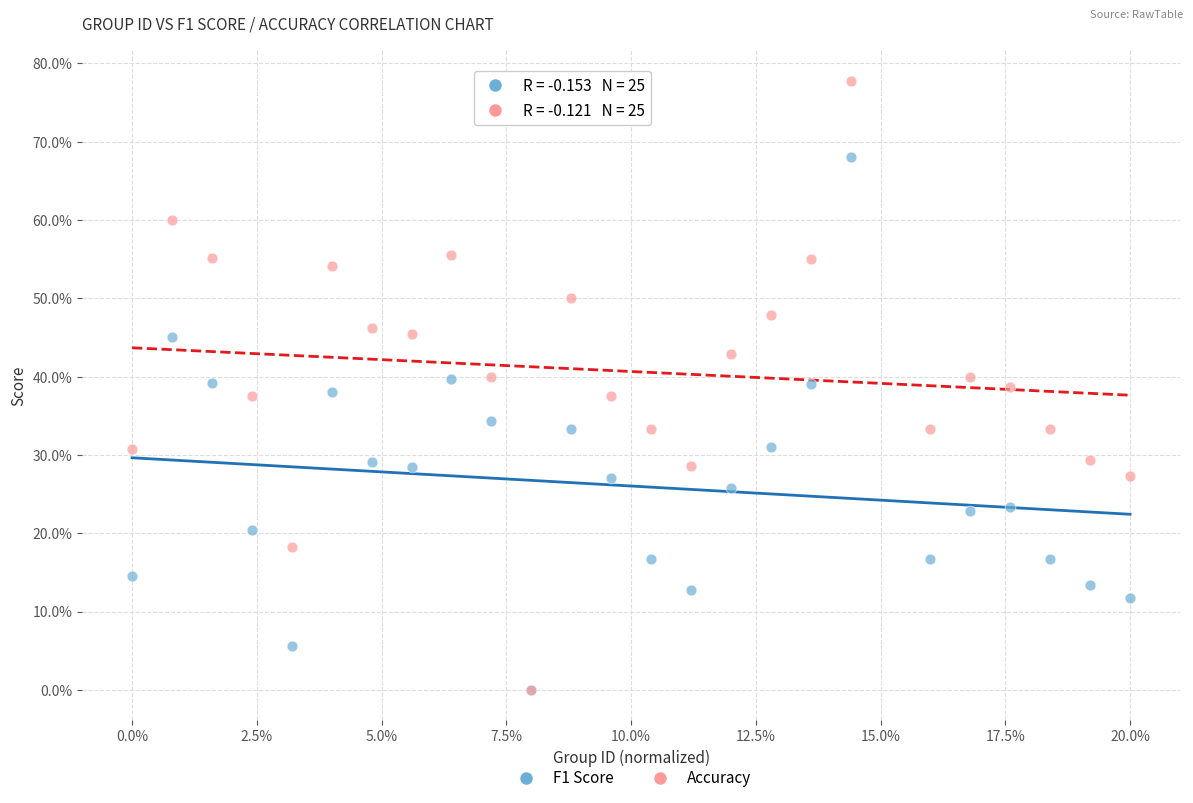

What are all the series names shown in the legend?

F1 Score, Accuracy